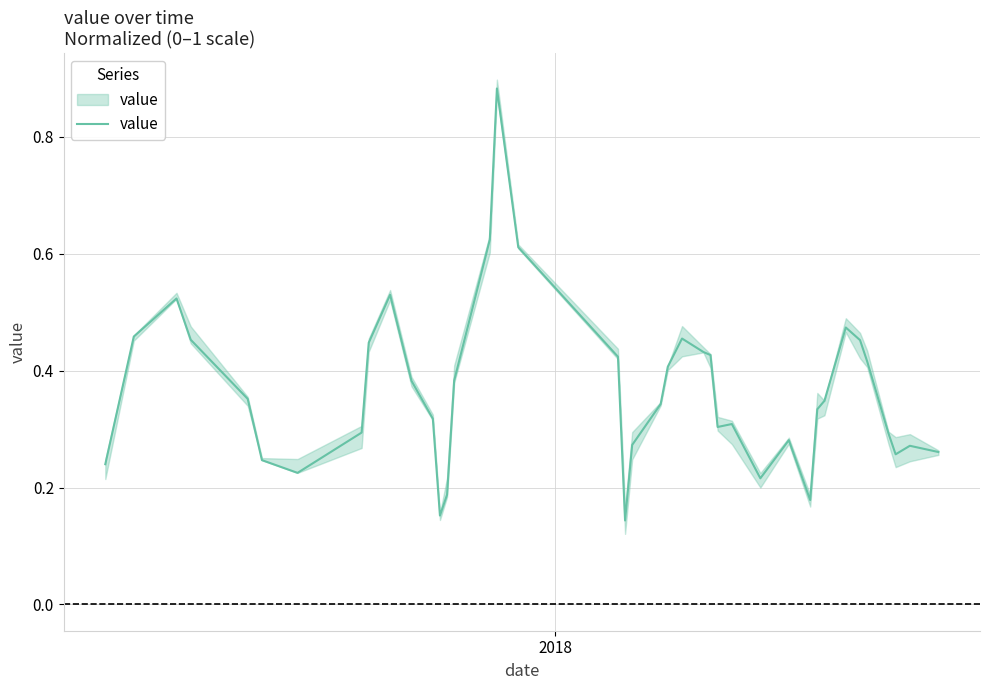

What is the difference between the maximum and minimum values?

0.7